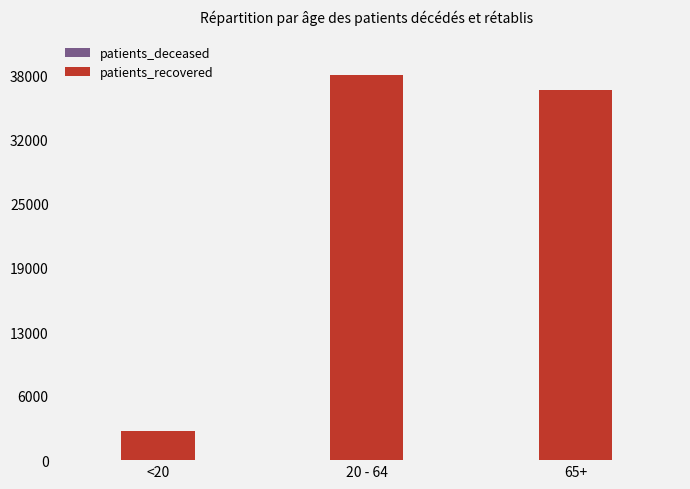

What is the difference between the patients_recovered values at <20 and 65+?

33731